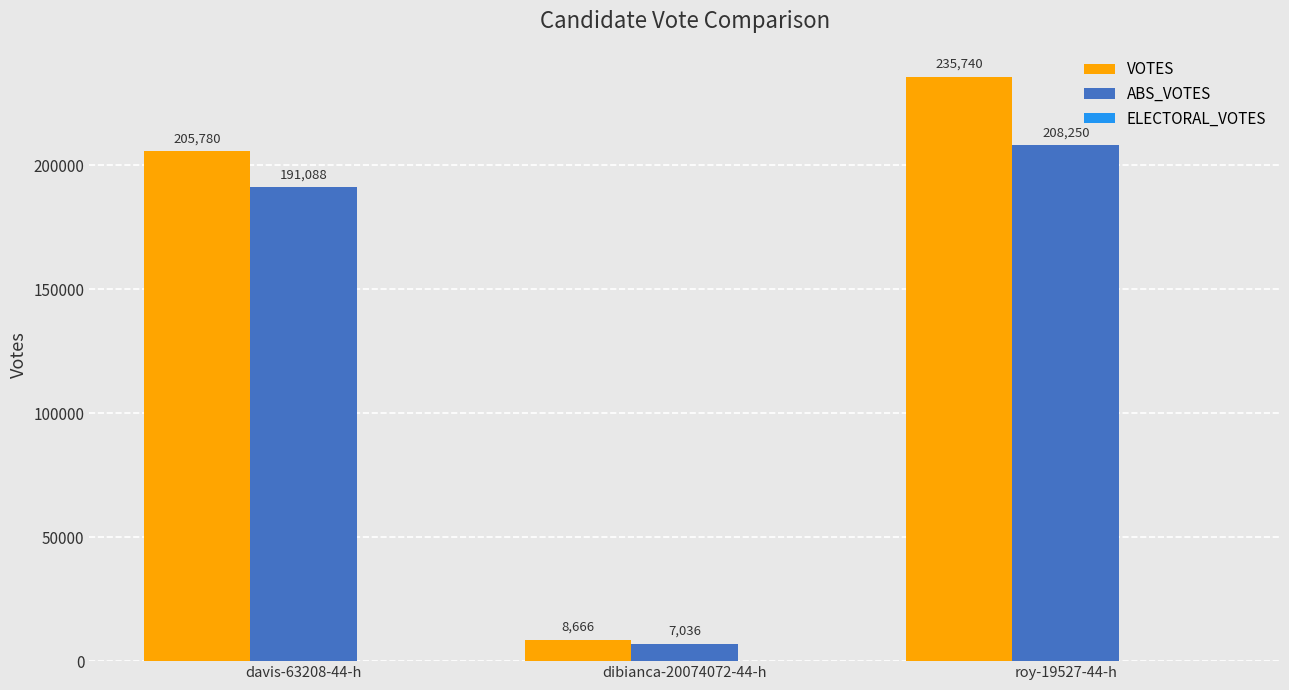

Rank the categories by VOTES value from highest to lowest.

roy-19527-44-h, davis-63208-44-h, dibianca-20074072-44-h